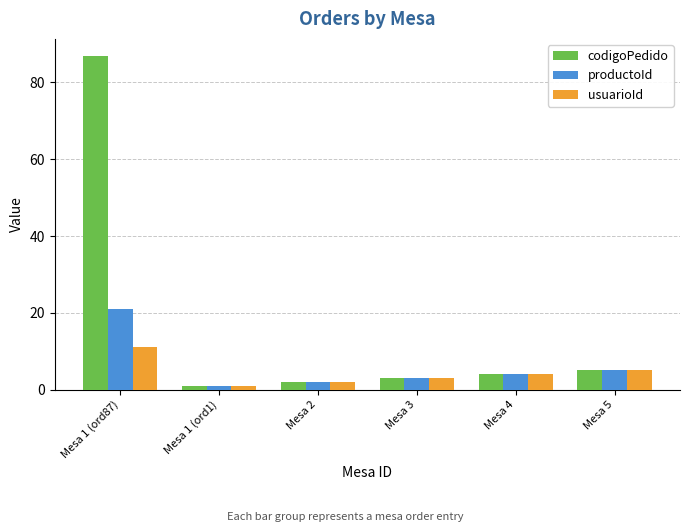

Is it true that usuarioId equals 11 at Mesa 1 (ord87)?

True